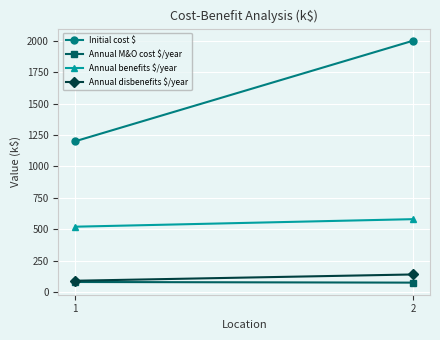

Rank the series by their maximum value, from highest to lowest.

Initial cost $, Annual benefits $/year, Annual disbenefits $/year, Annual M&O cost $/year